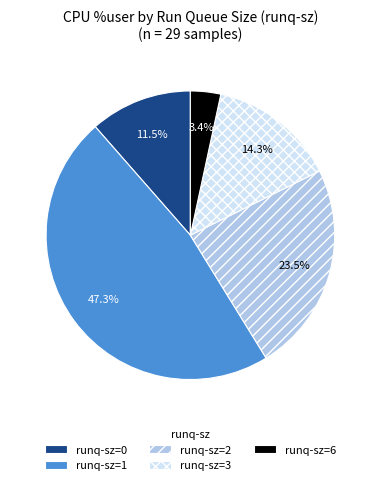

Does runq-sz=3 represent more than half of the total?

No